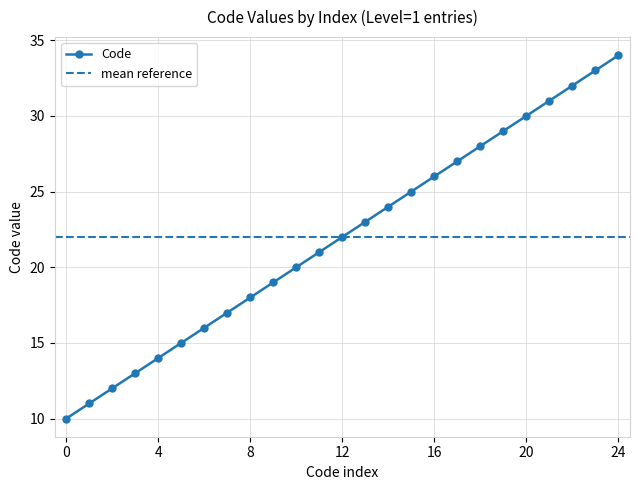

Is it true that Code equals 10 at 0?

True